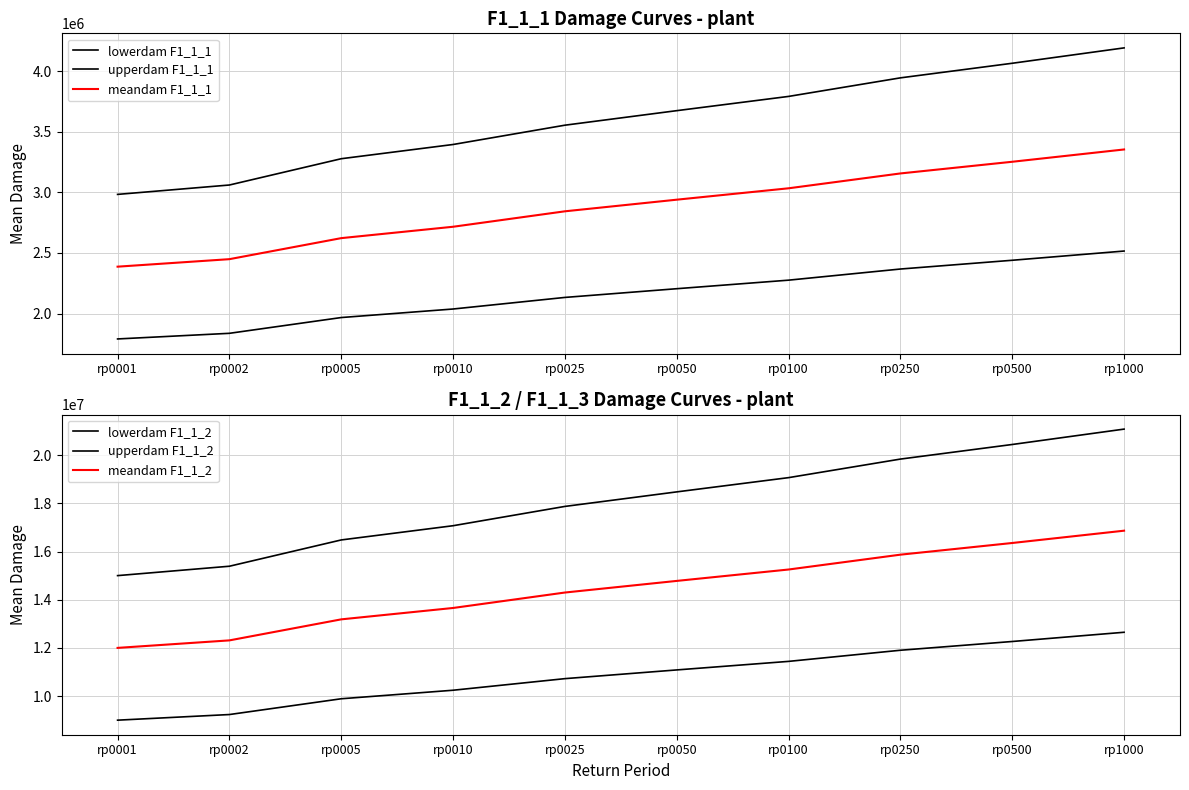

What is the sum of the lowerdam F1_1_2 values at rp1000 and rp0005?

22544586.2